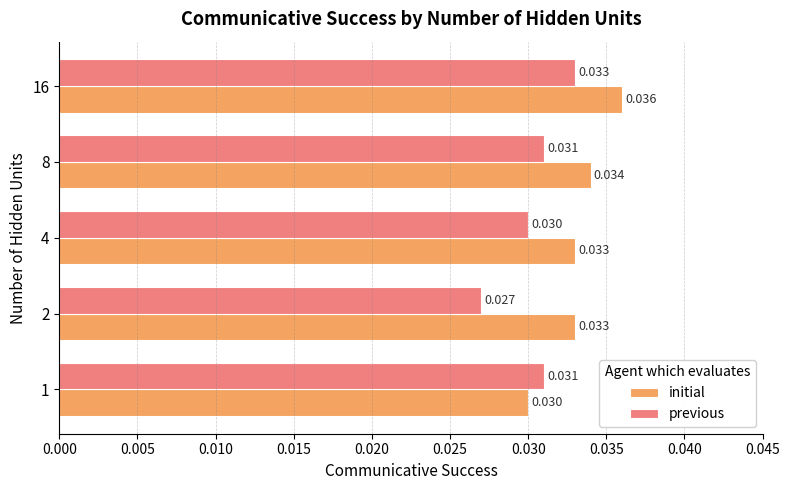

At 1, list the series in order from smallest to largest.

initial, previous